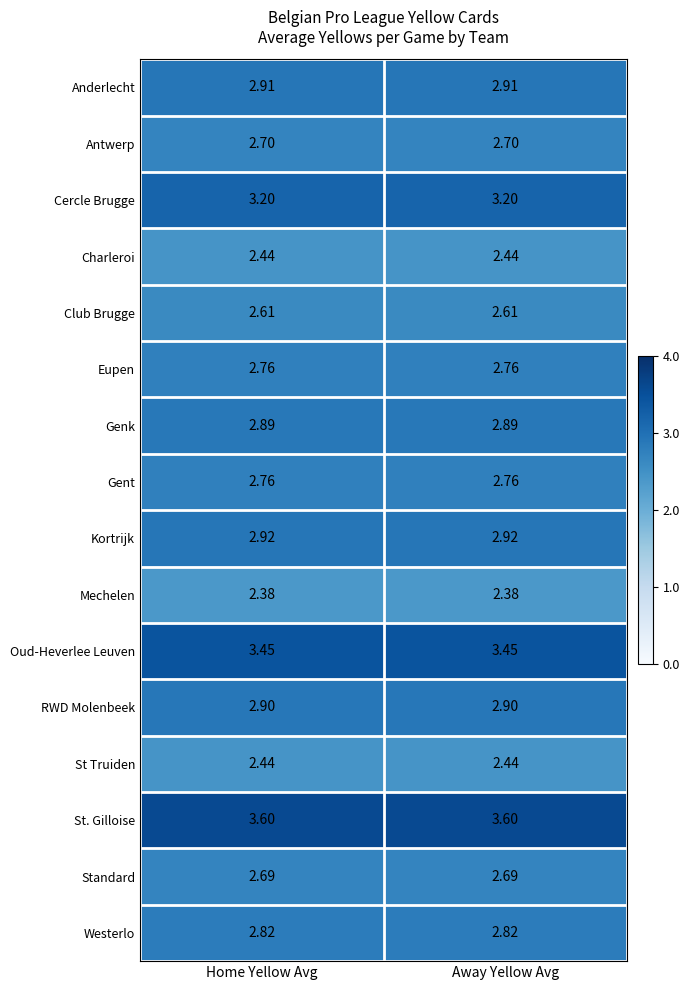

Which series has the largest total across all categories?

St. Gilloise